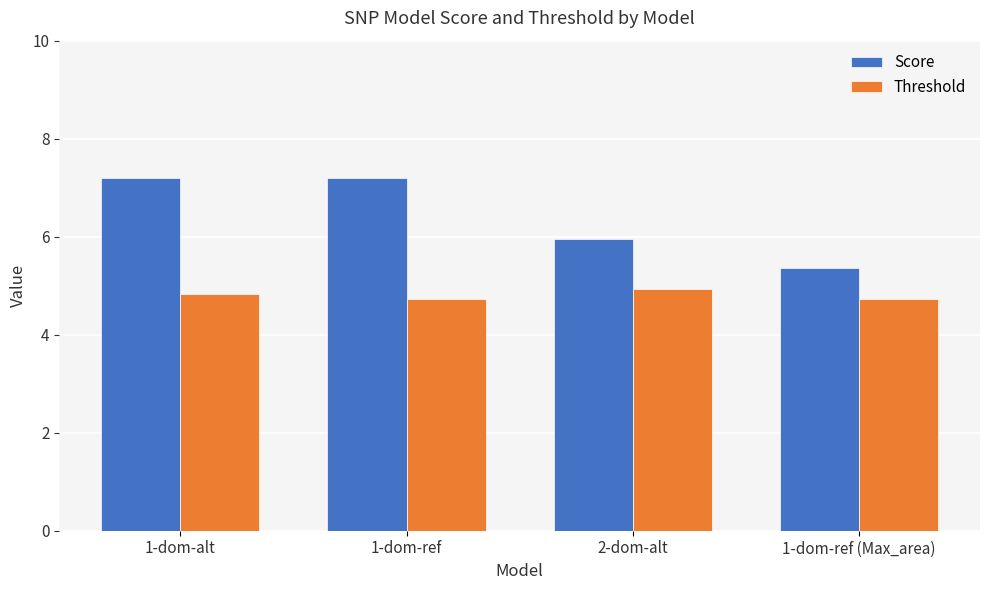

What is the difference between the Score values at 1-dom-ref (Max_area) and 1-dom-alt?

1.8